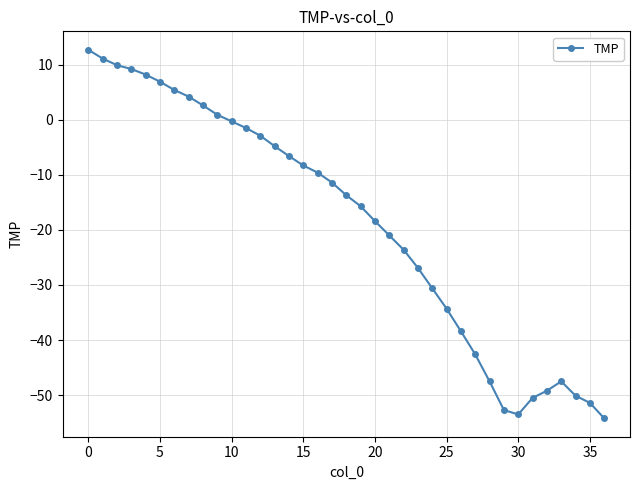

What is the difference between the maximum and second lowest values?

66.2